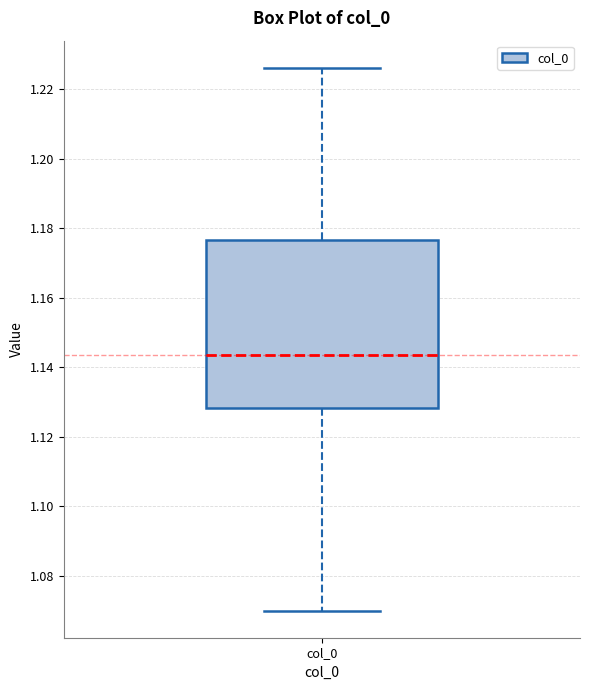

Transcribe this box plot: give where the median line is, the range the box spans, and where the two whiskers end, as read against the y-axis. The values are not printed on the chart, so give them approximately, as read against the axis.

median 1.144, box 1.128 to 1.176, whiskers 1.070 to 1.226